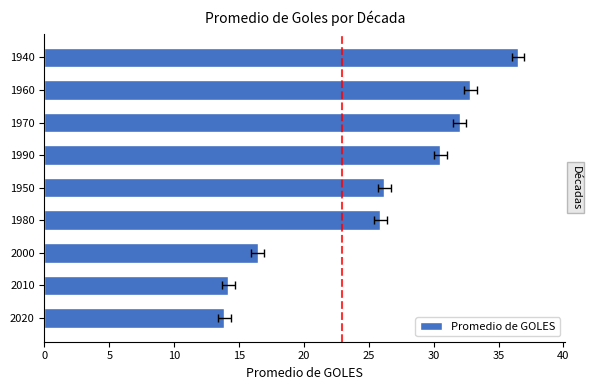

What is the sum of all values?

228.3